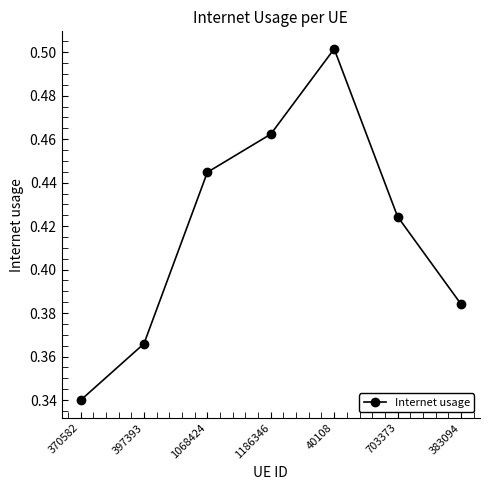

What is the label of the 4th point from the left?

1186346